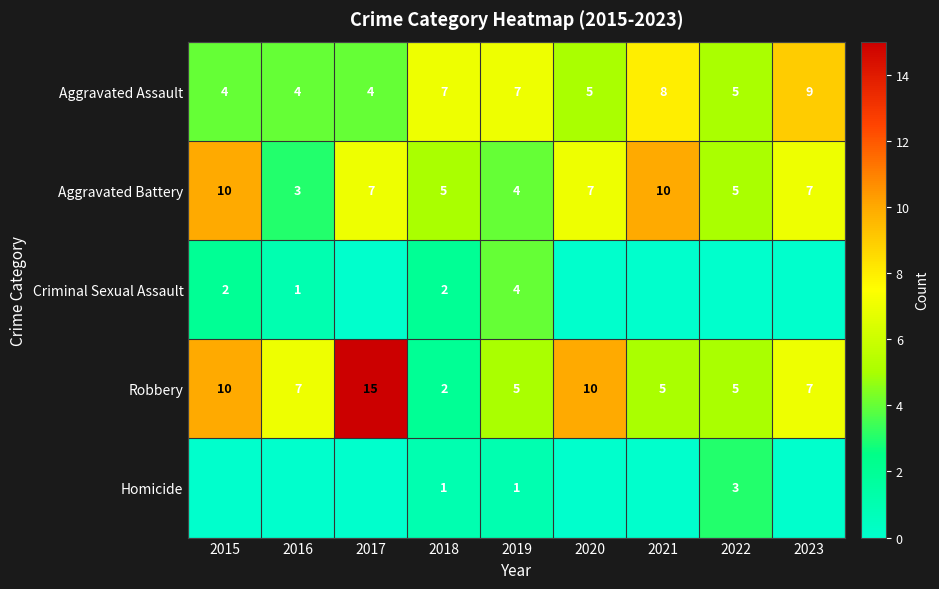

True or false: Aggravated Battery has a value of 2 at 2020.

False